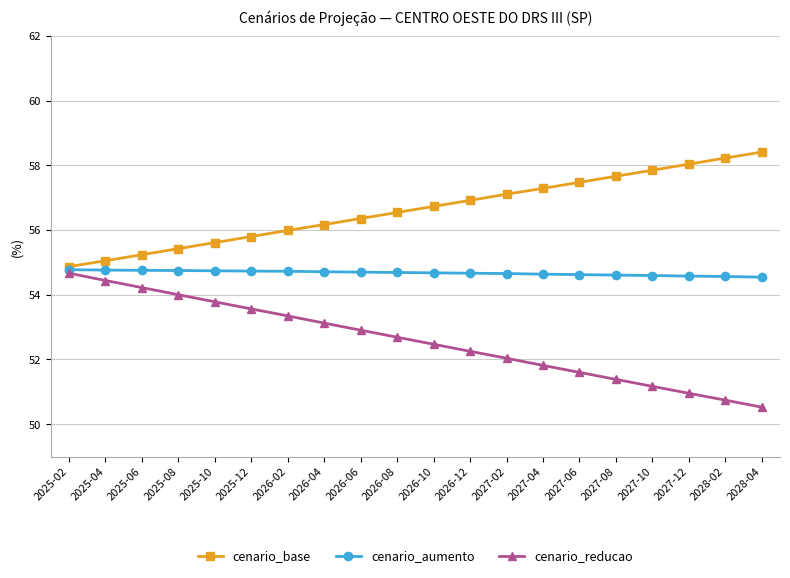

Does the chart have visible grid lines?

Yes